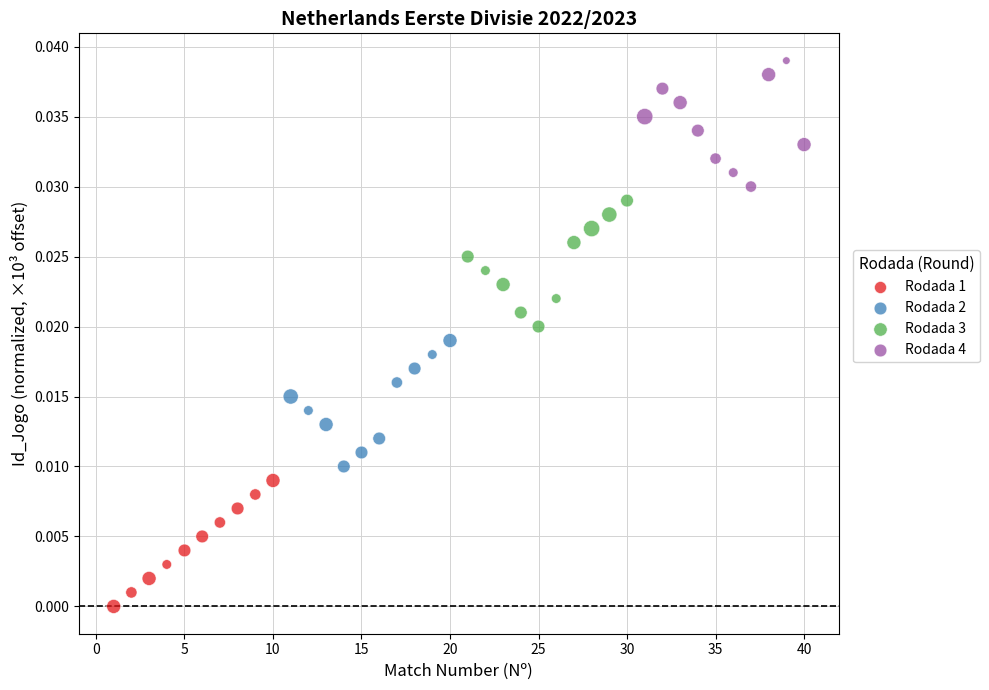

Which series reaches the minimum Y coordinate?

Rodada 1